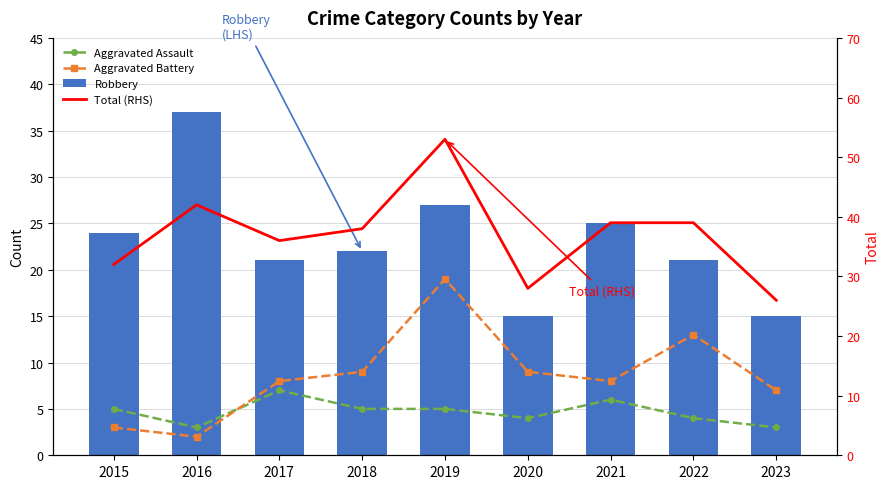

What are all the series names shown in the legend?

Aggravated Assault, Aggravated Battery, Robbery, Total (RHS)